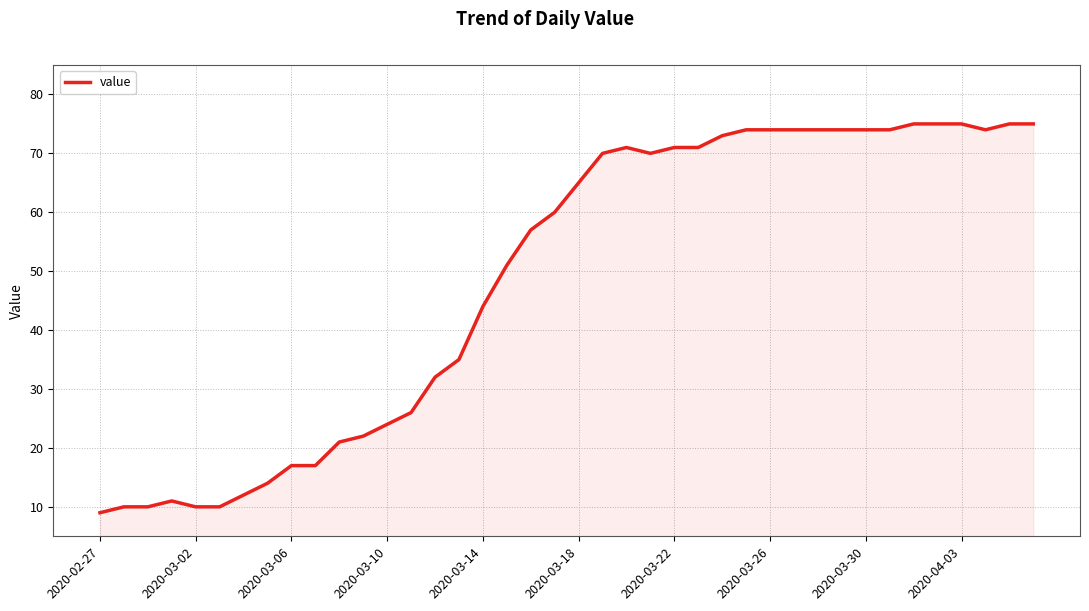

Does the chart have visible grid lines?

Yes